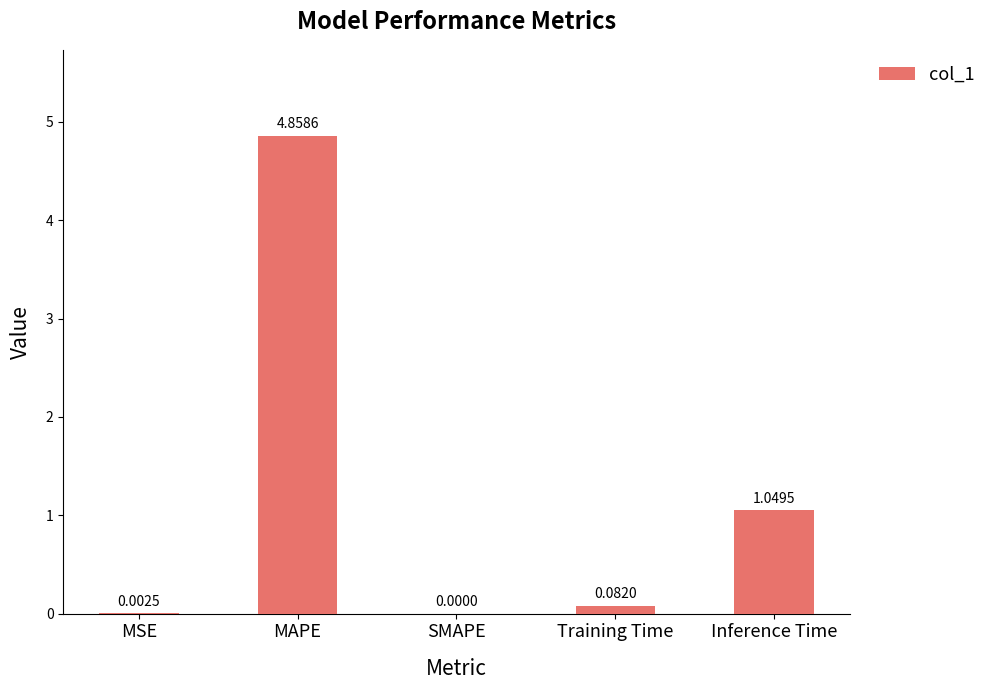

What is the sum of all values?

6.0